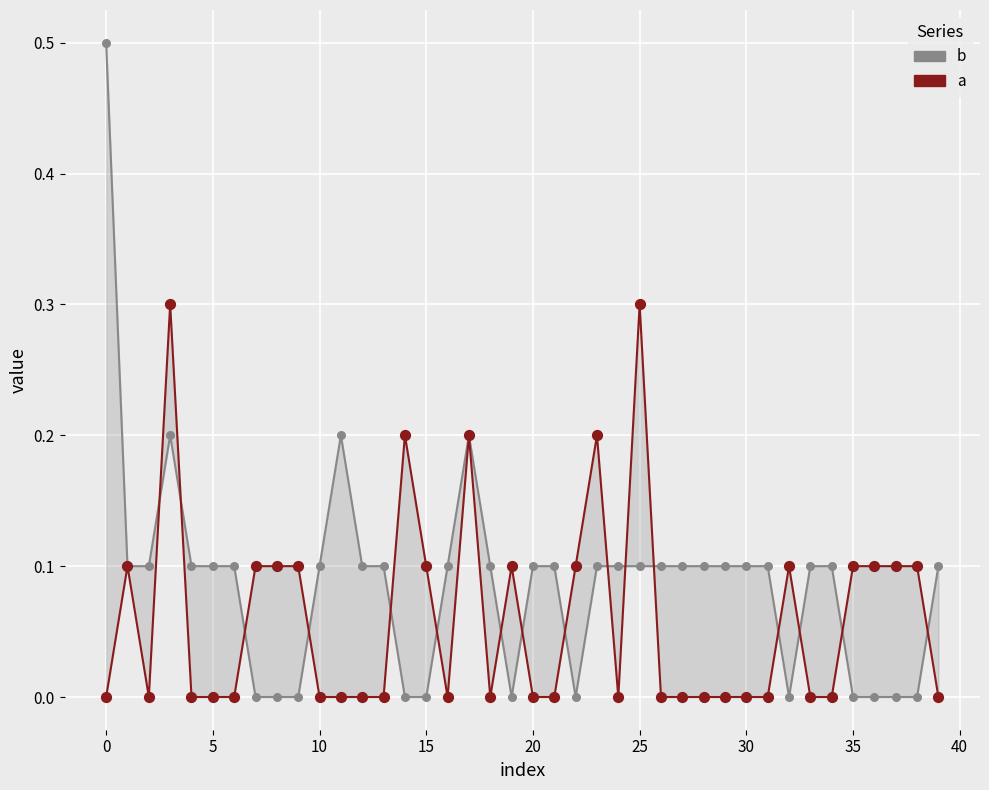

Which series contains the highest Y value?

b